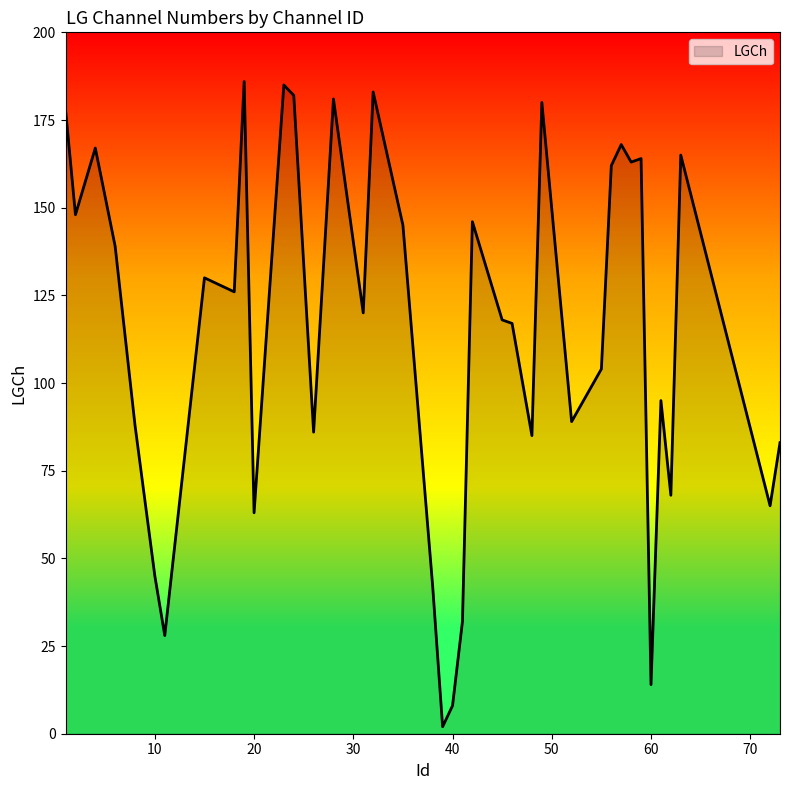

What is the difference between the maximum and minimum values?

184